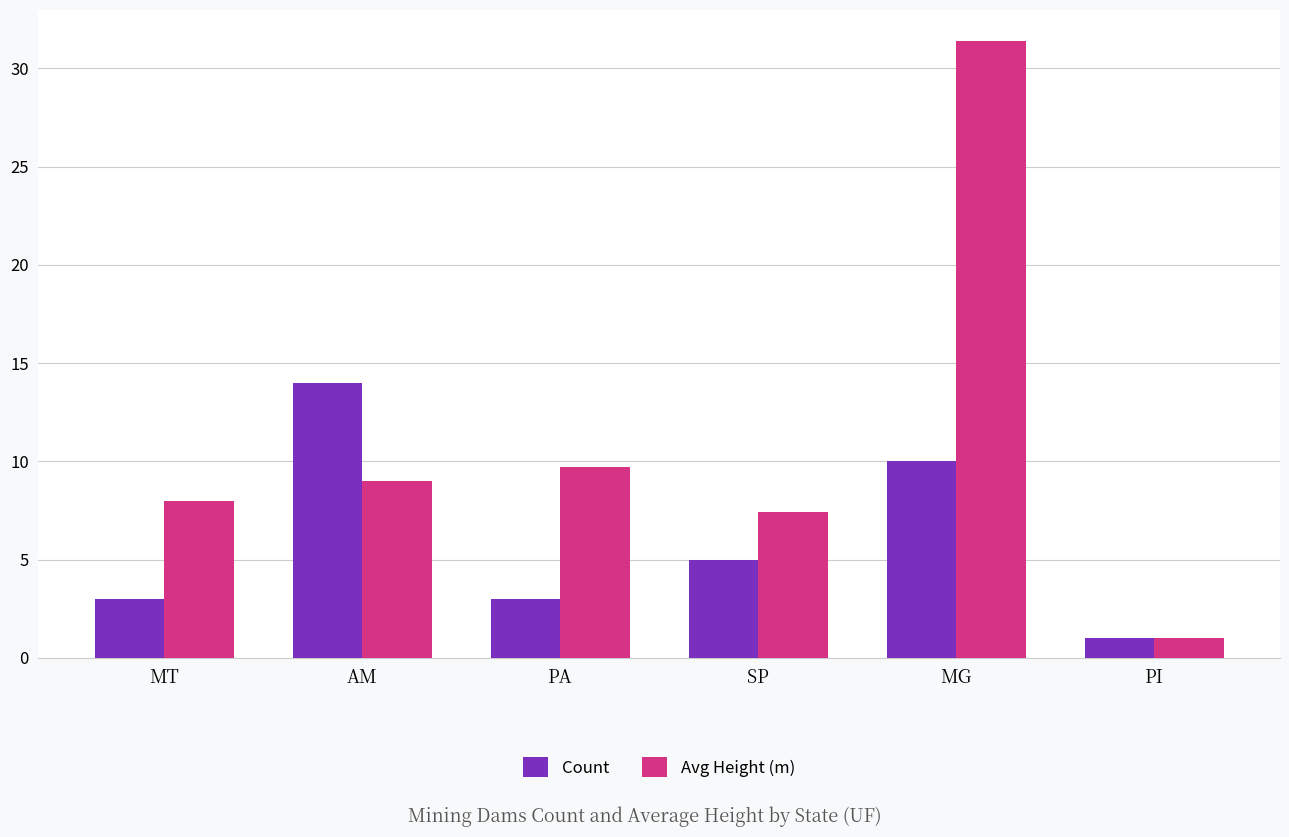

What is the total value across all series at AM?

23.0